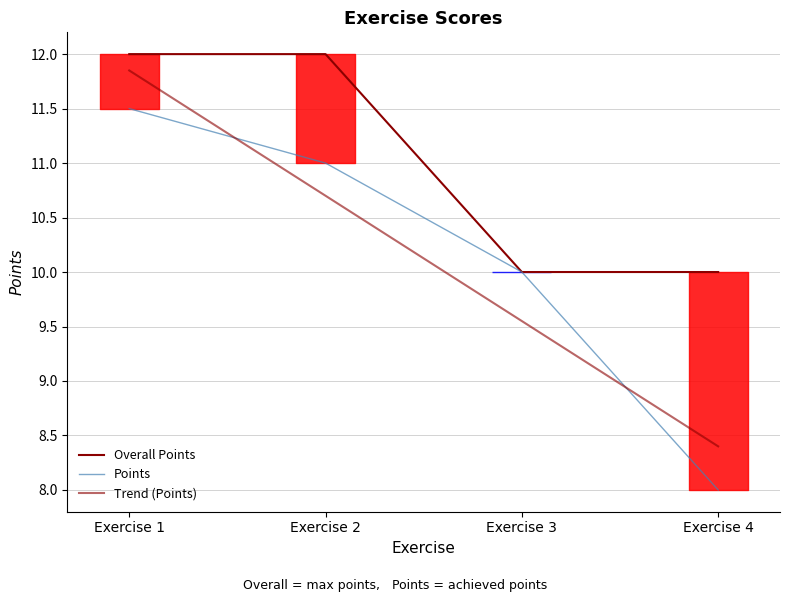

How many times do Points and Trend (Points) cross each other?

2